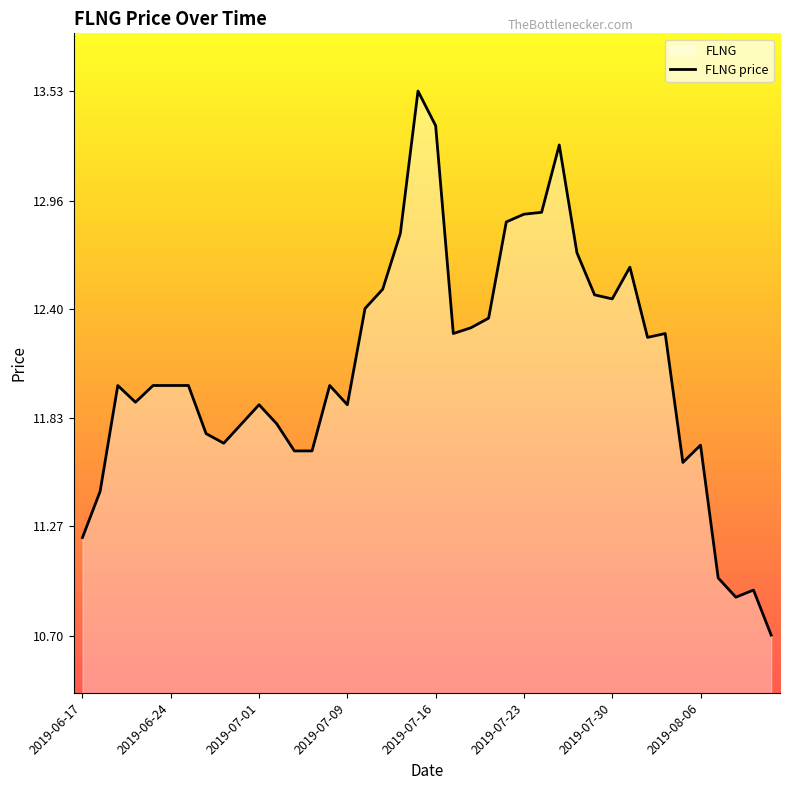

How many lines are shown in the chart?

1